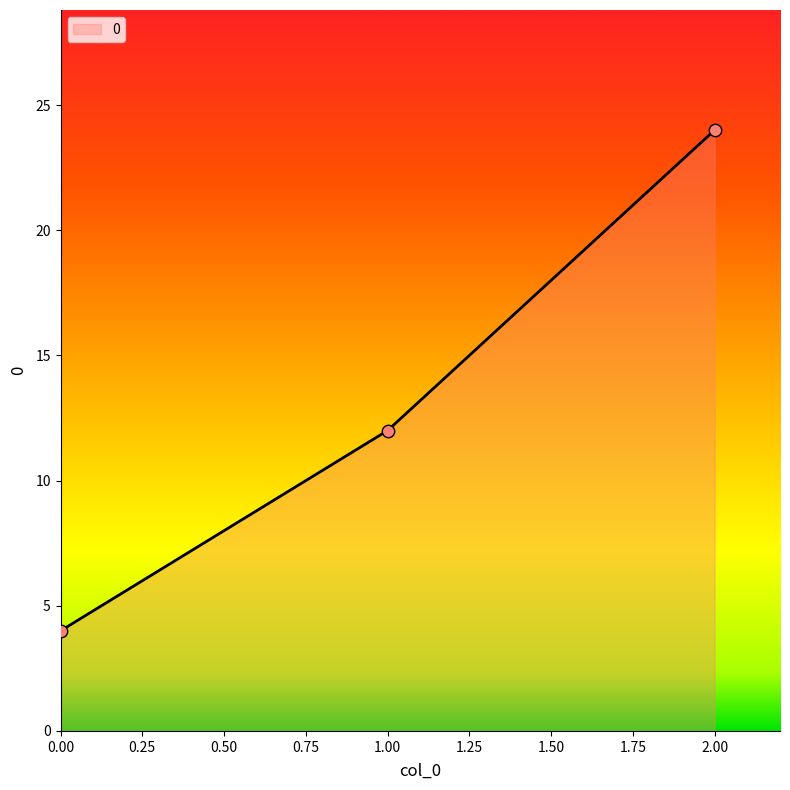

What is the change in value from 0.00 to 1.00?

+8